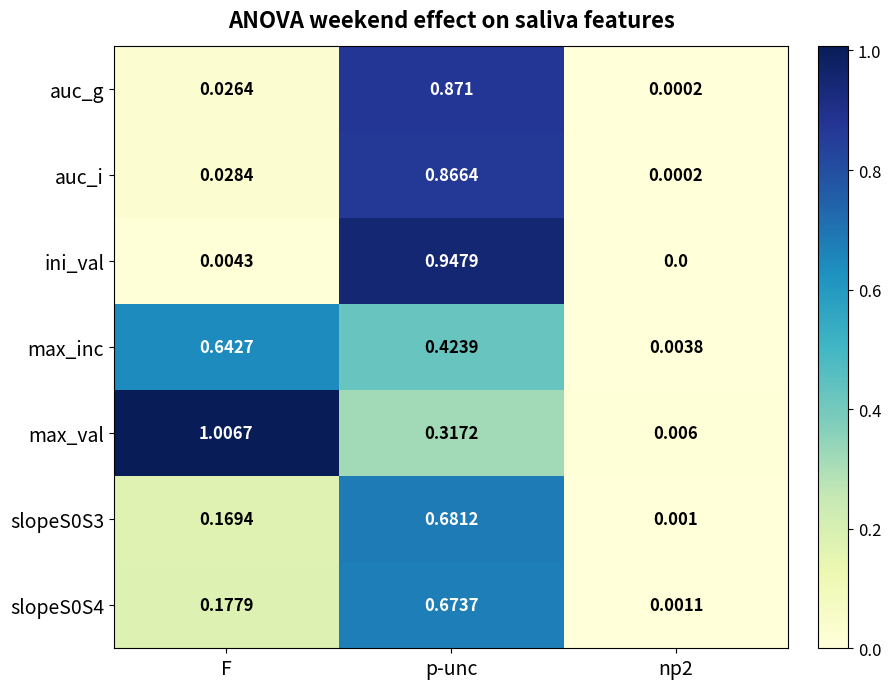

Is the value of auc_i at p-unc greater than the value of max_inc at F?

Yes